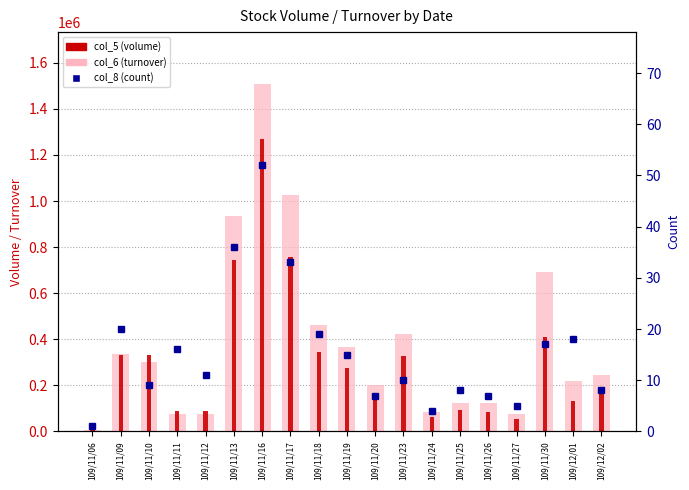

Rank the series at 109/11/19 from highest to lowest value.

col_6 (turnover), col_5 (volume), col_8 (count)